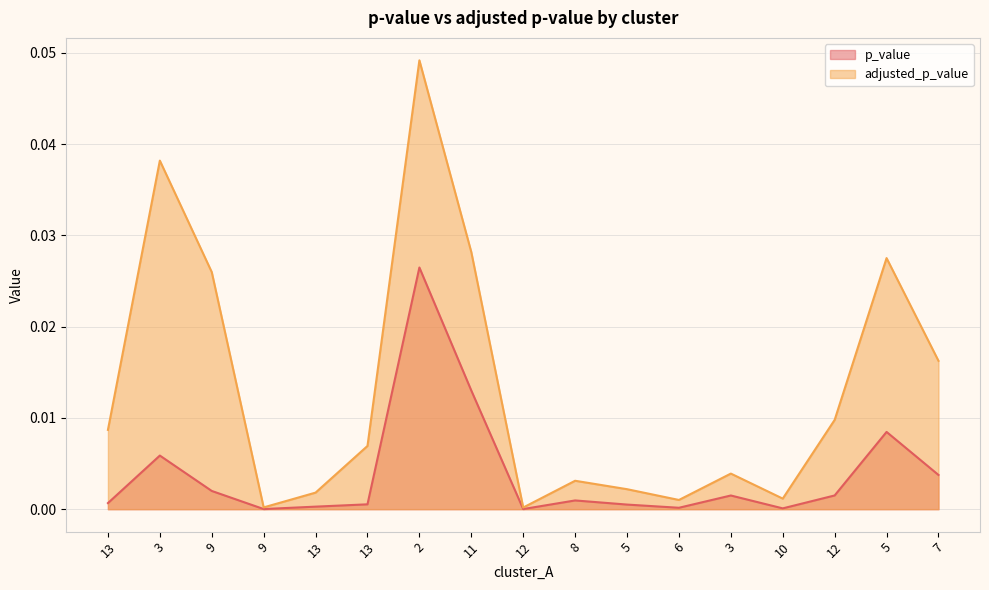

Is the value of adjusted_p_value at 8 greater than the value of p_value at 5?

Yes